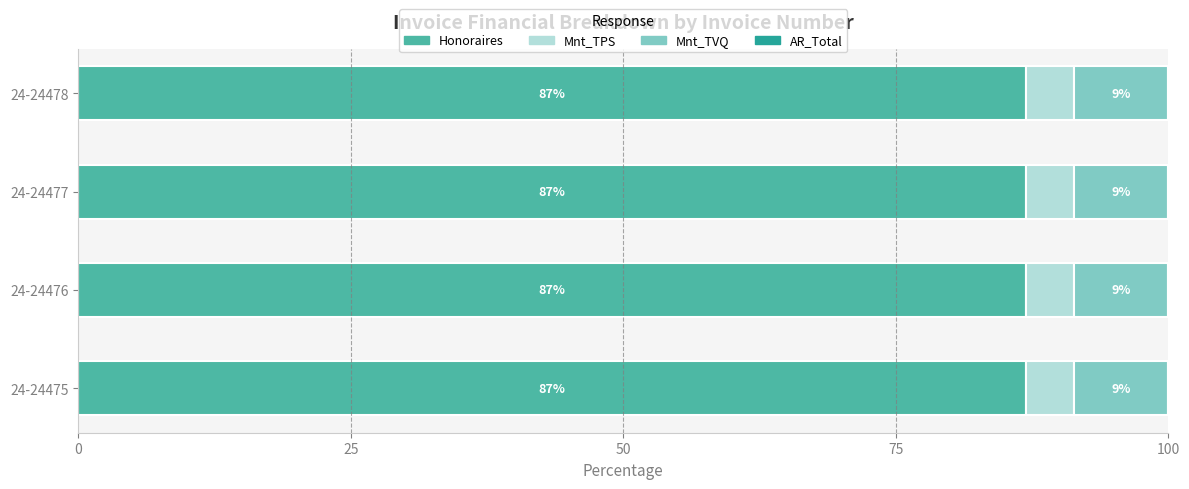

Is it true that Honoraires equals 153.1 at 24-24476?

False